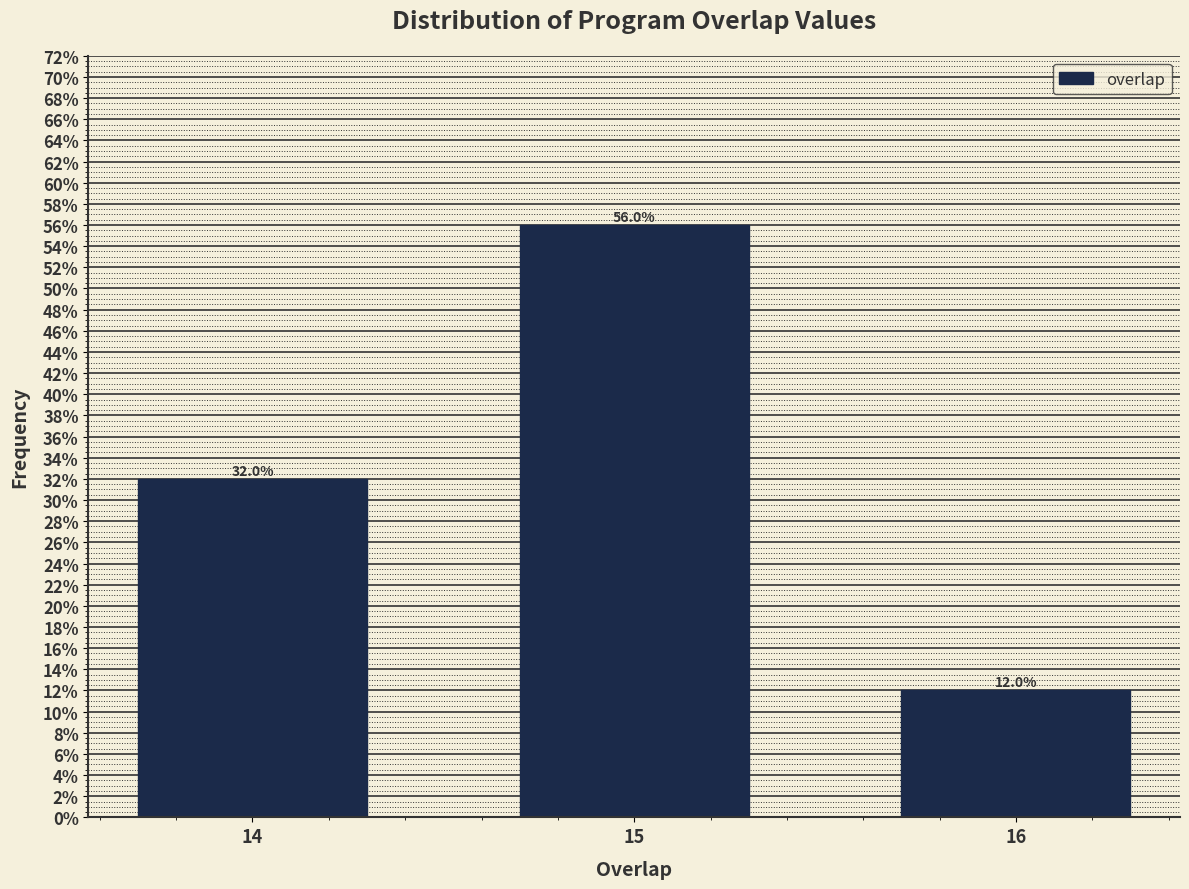

Reading right to left, list all the values displayed in this chart.

16=12.0	15=56.0	14=32.0